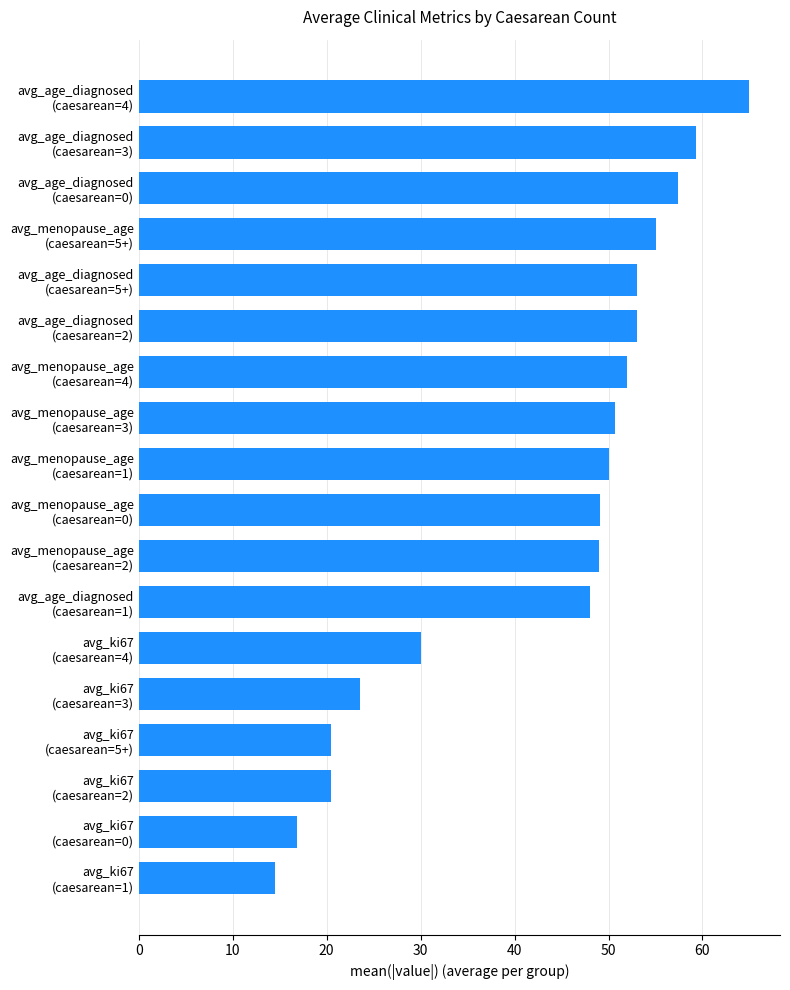

What is the sum of all values?

767.2